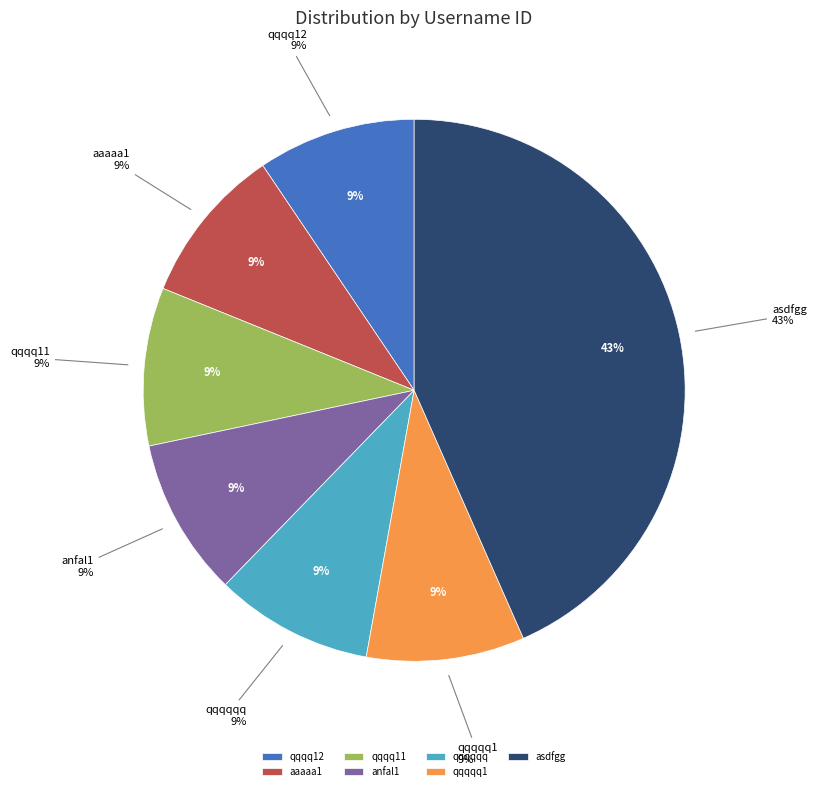

Combined, what portion of the pie is qqqq12 and qqqqqq?

18.9%